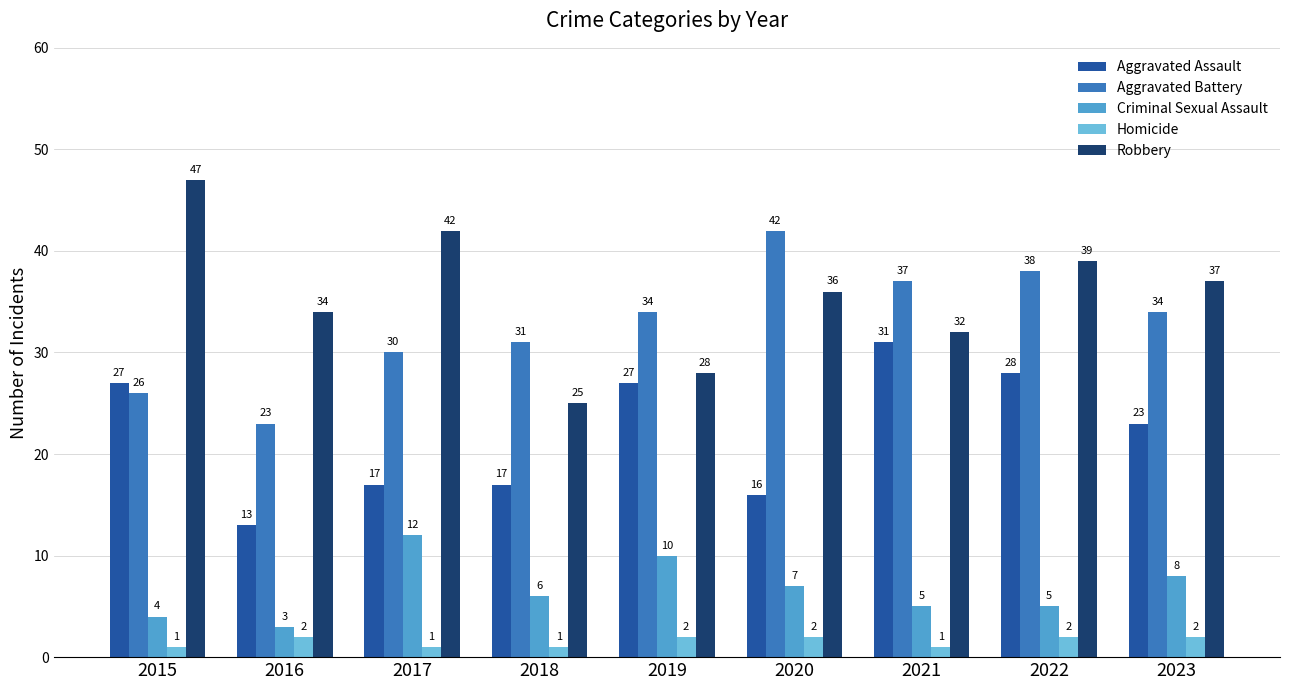

At how many categories does at least one series exceed 9?

9